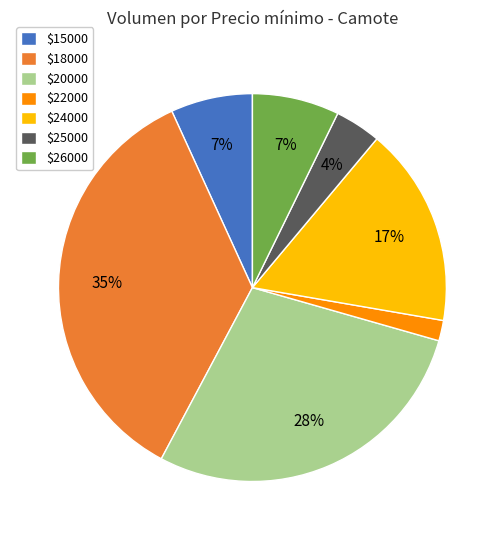

Is there any slice that represents more than half of the pie?

No